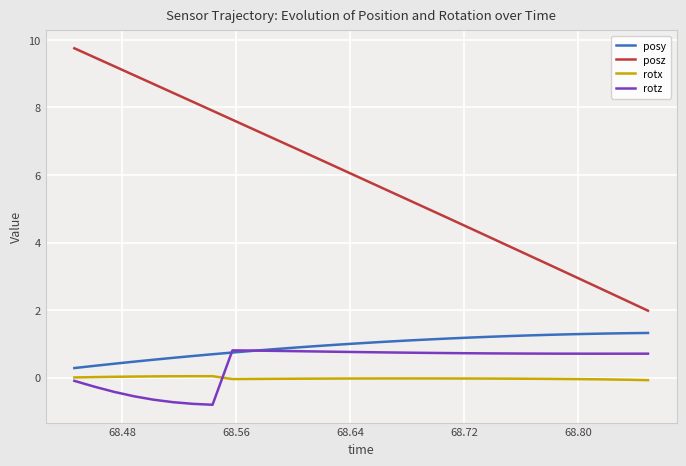

Is this an area chart (filled region under the line)?

No